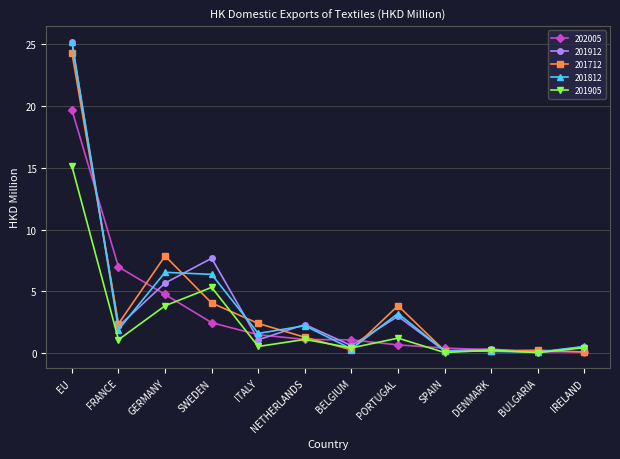

What is the spread (max minus min) of values at IRELAND?

0.4